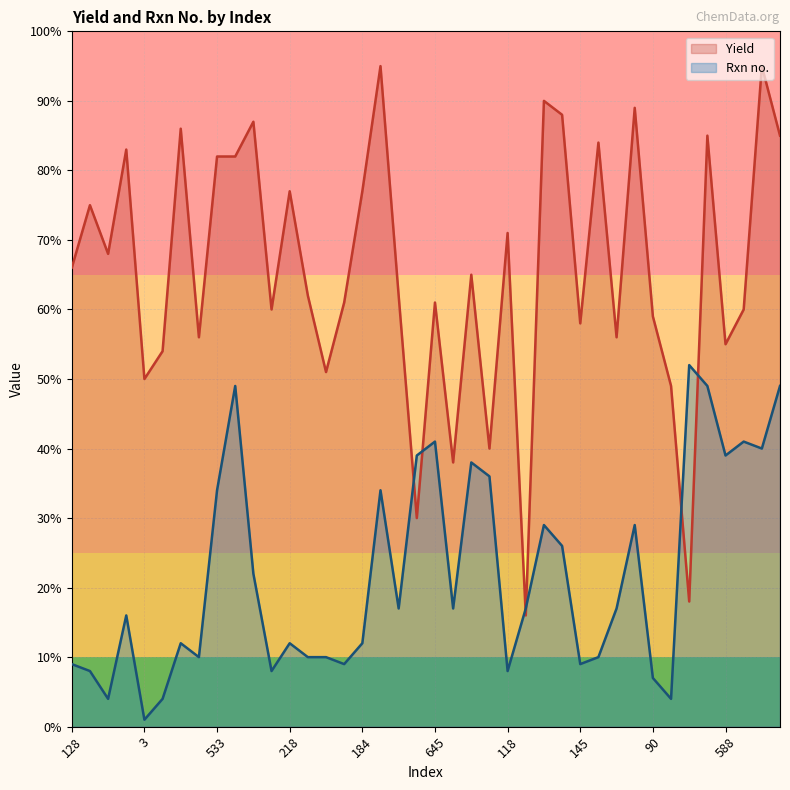

The value of Yield at 593 is 95. True or false?

True